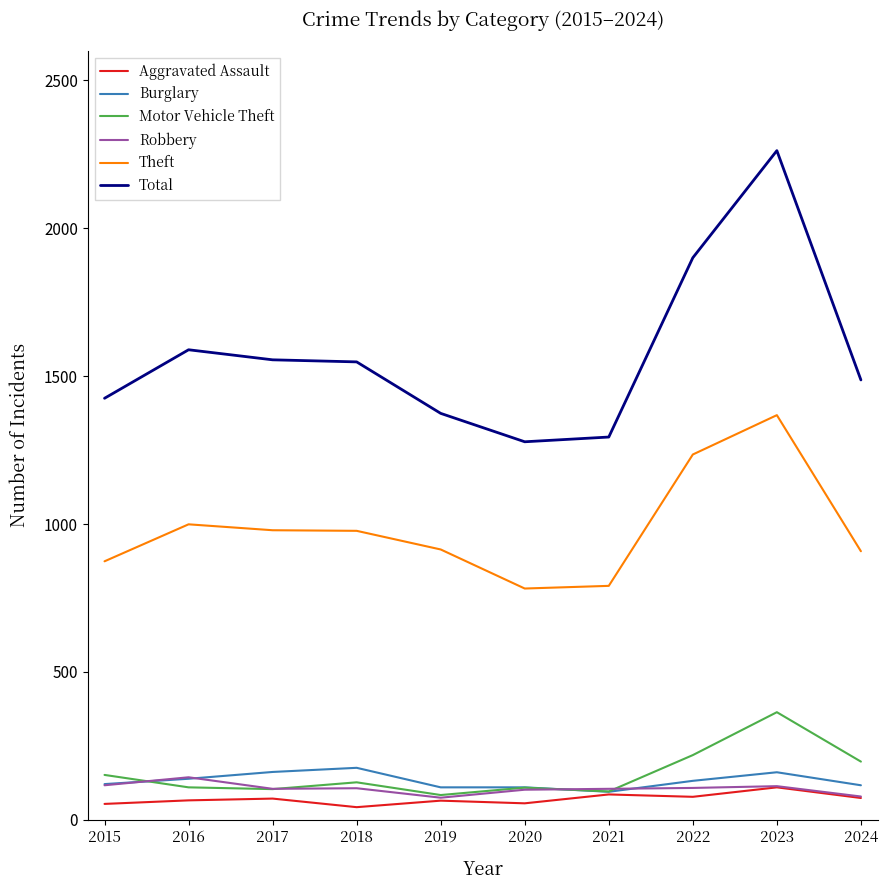

Read the Total value at 2015.

1425